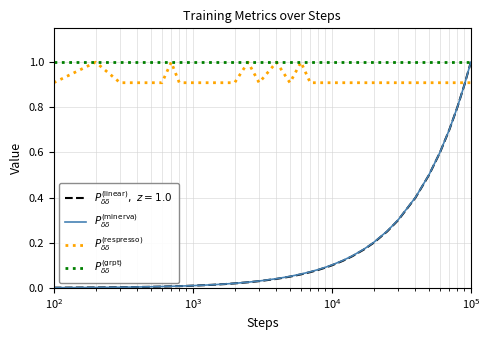

Does the chart have visible grid lines?

Yes